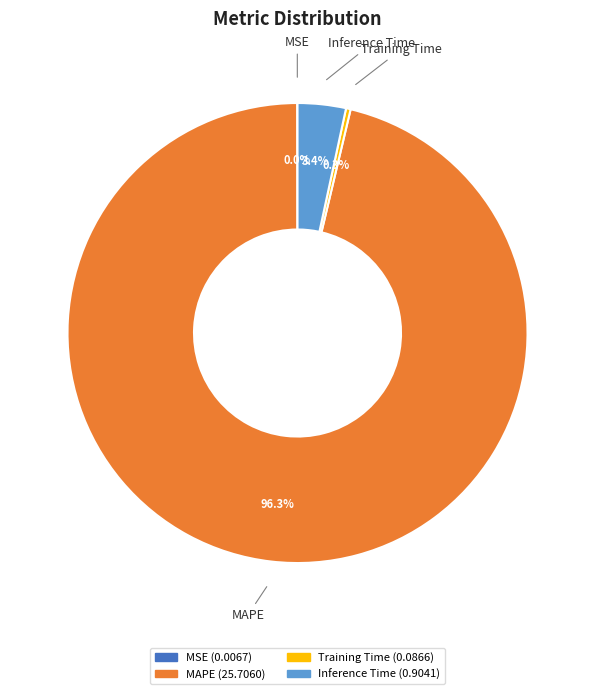

Is there any slice that represents more than half of the pie?

Yes